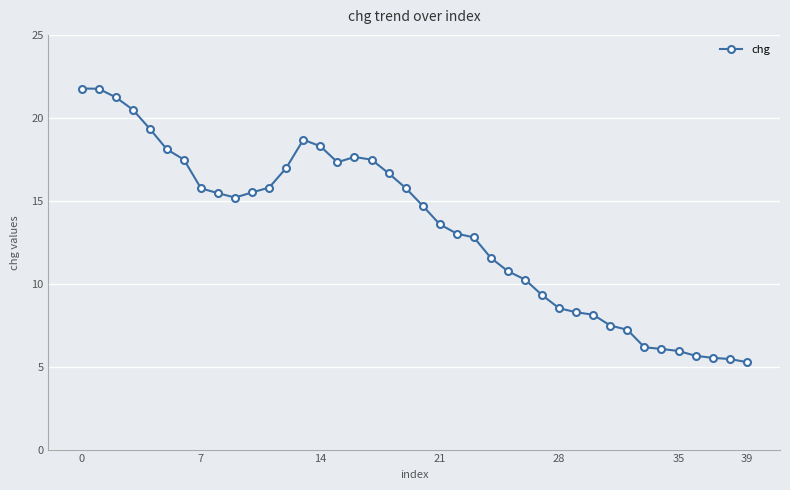

True or false: the data has more than 1 interior local peaks.

True